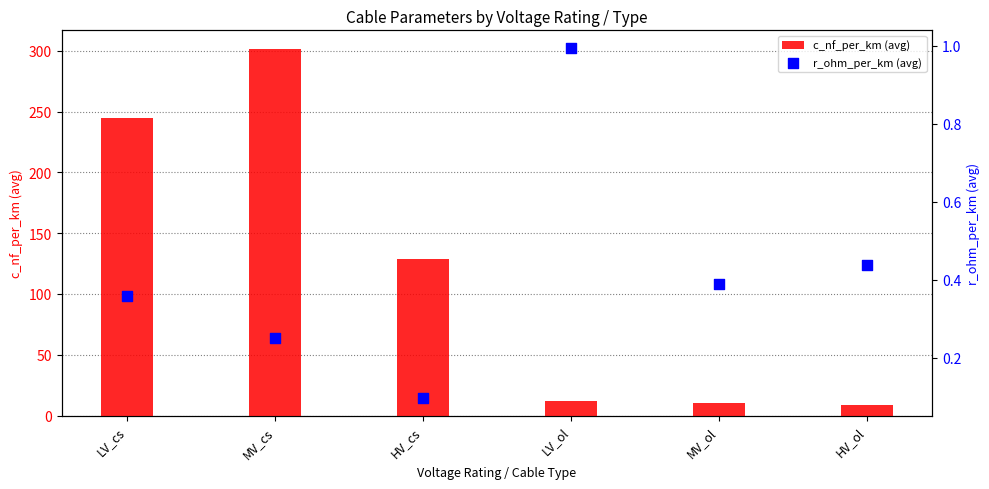

What are all the series names shown in the legend?

c_nf_per_km (avg), r_ohm_per_km (avg)